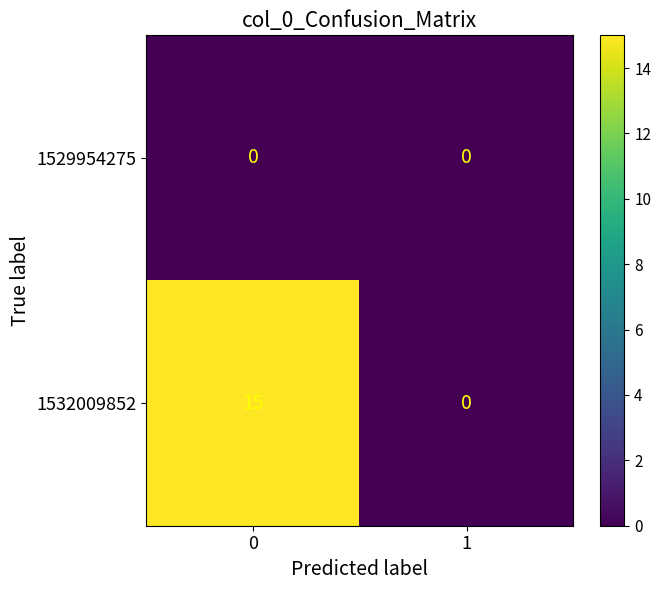

True or false: 1532009852 has a value of 4 at 0.

False